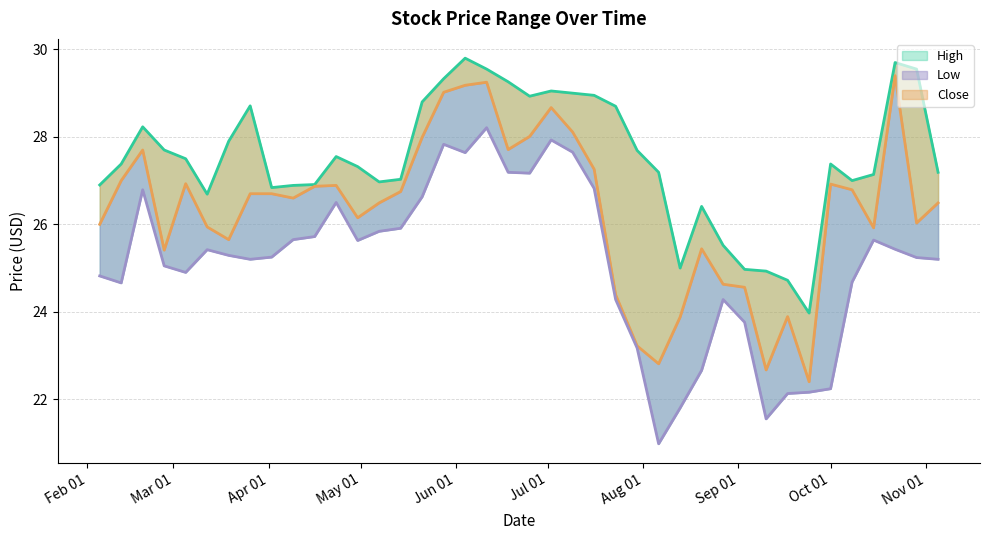

Rank the series by their average value, from highest to lowest.

High, Close, Low